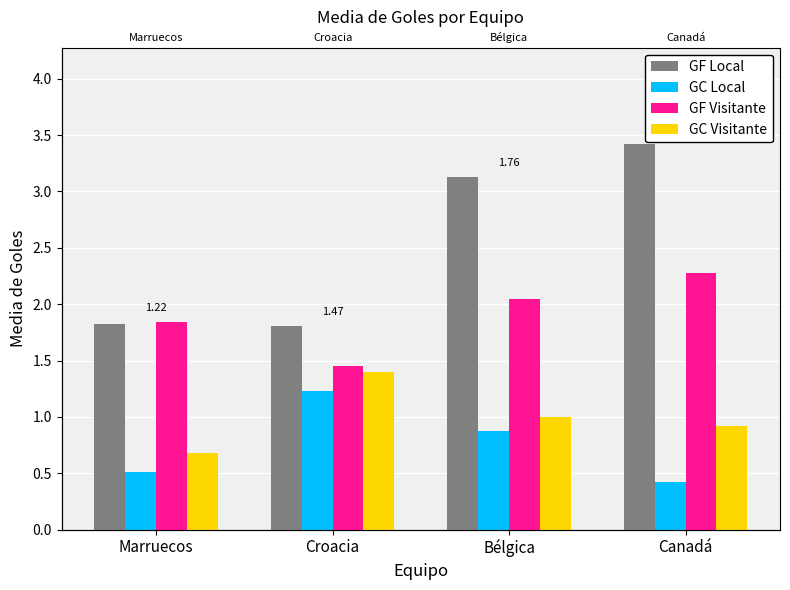

What are all the series names shown in the legend?

GF Local, GC Local, GF Visitante, GC Visitante